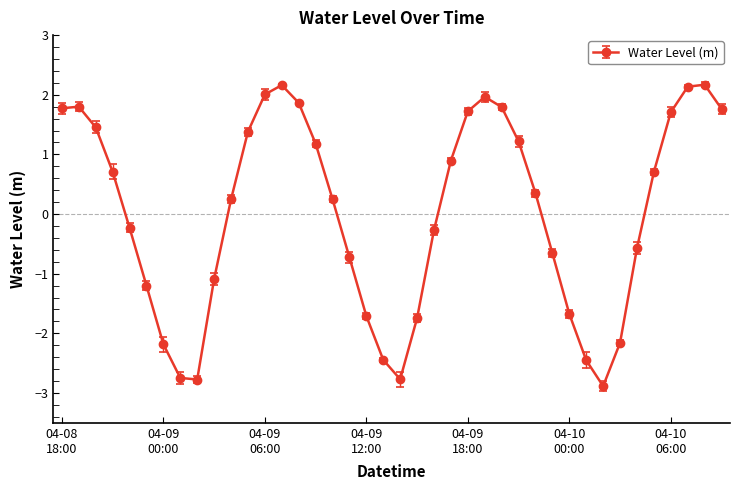

What is the difference between the second highest and minimum values?

5.0